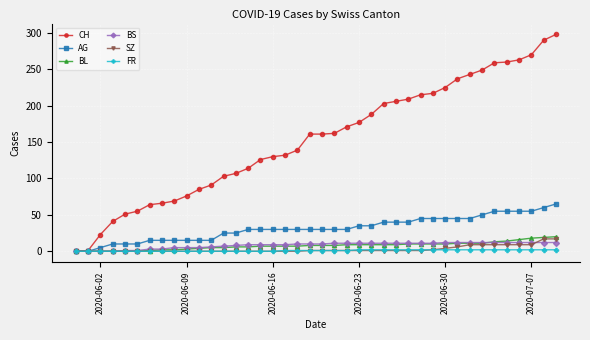

Which series has the widest spread of values?

CH